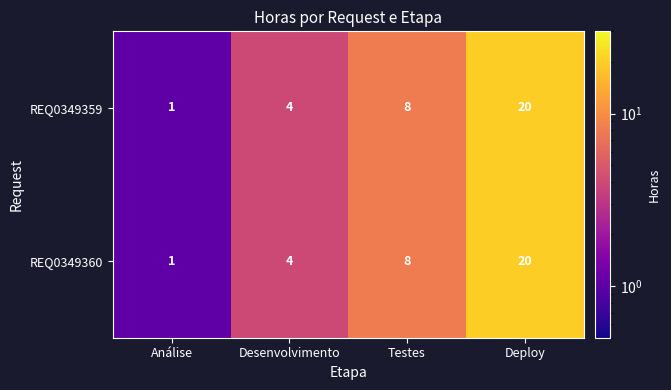

What is the total value across all series at Desenvolvimento?

8